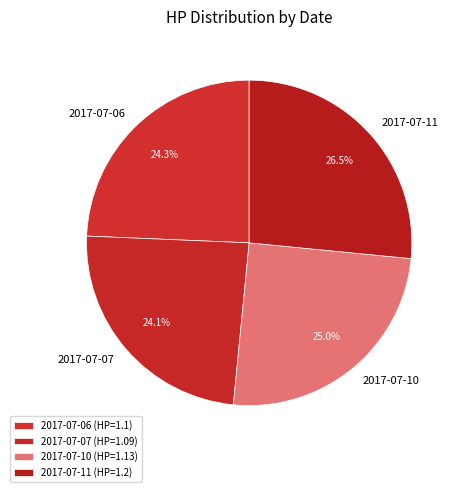

The 2017-07-11 slice represents 27% of the pie. True or false?

True